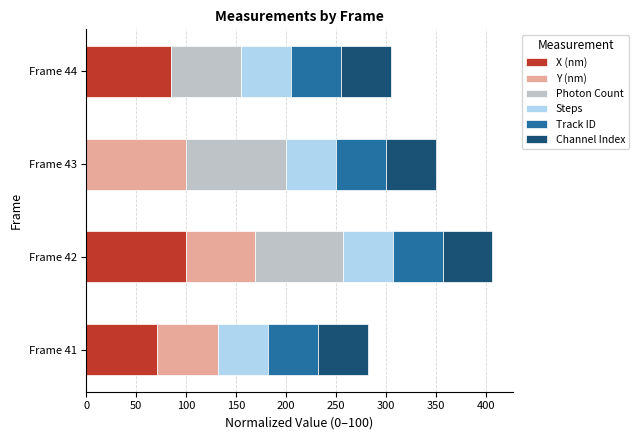

Which category has the highest value in the X (nm) series?

Frame 42